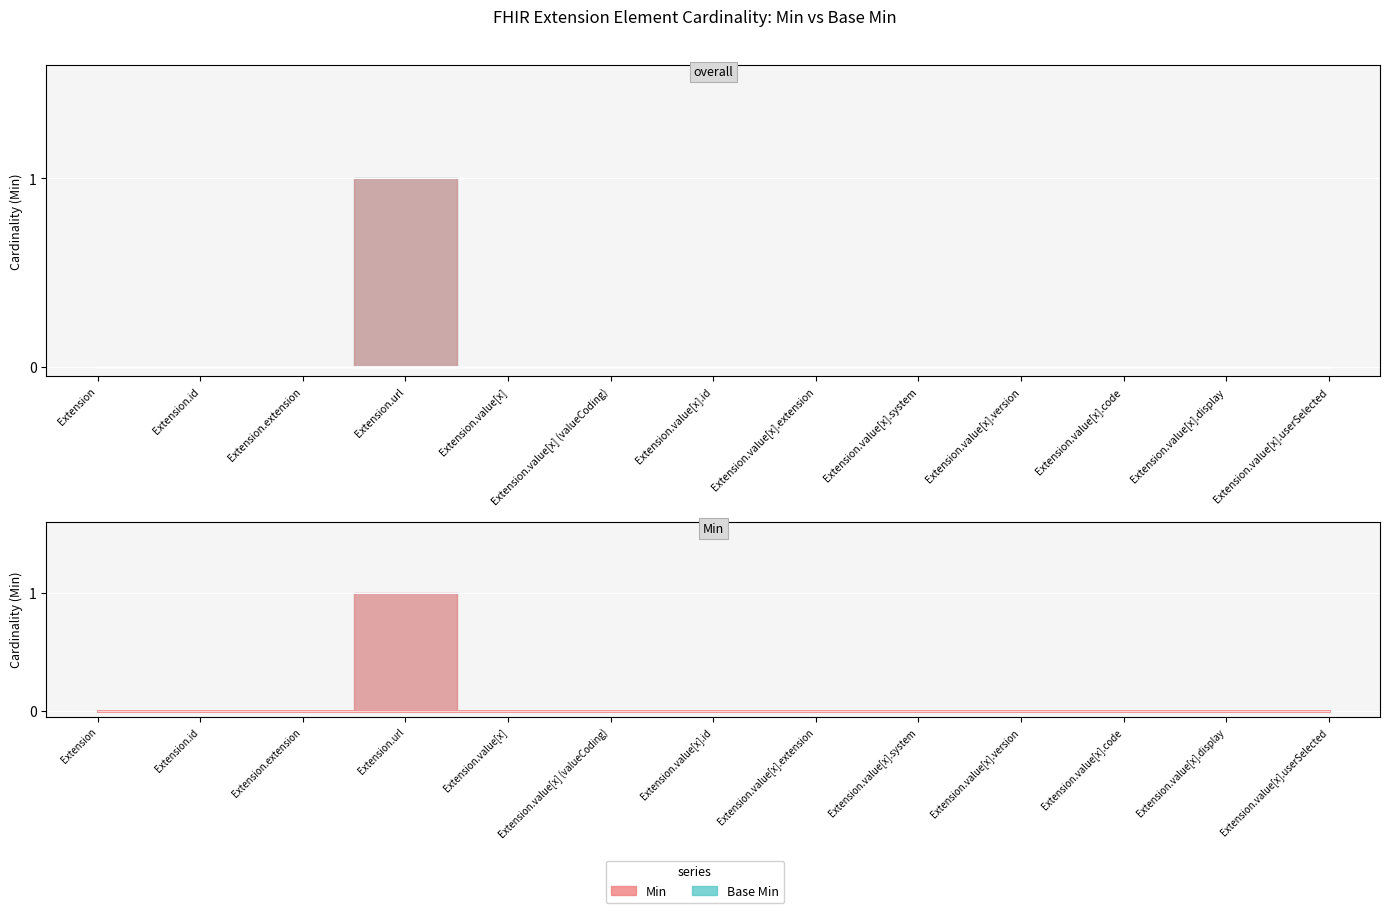

At which label does Min reach its peak?

Extension.url